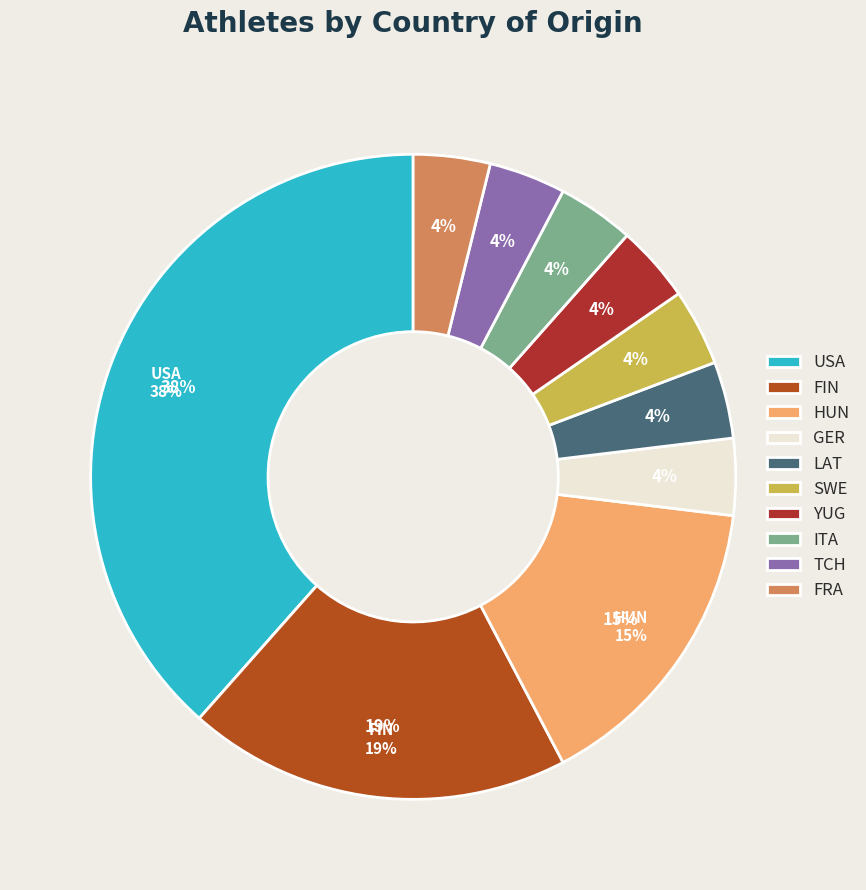

Which category has the smallest portion of the pie?

GER